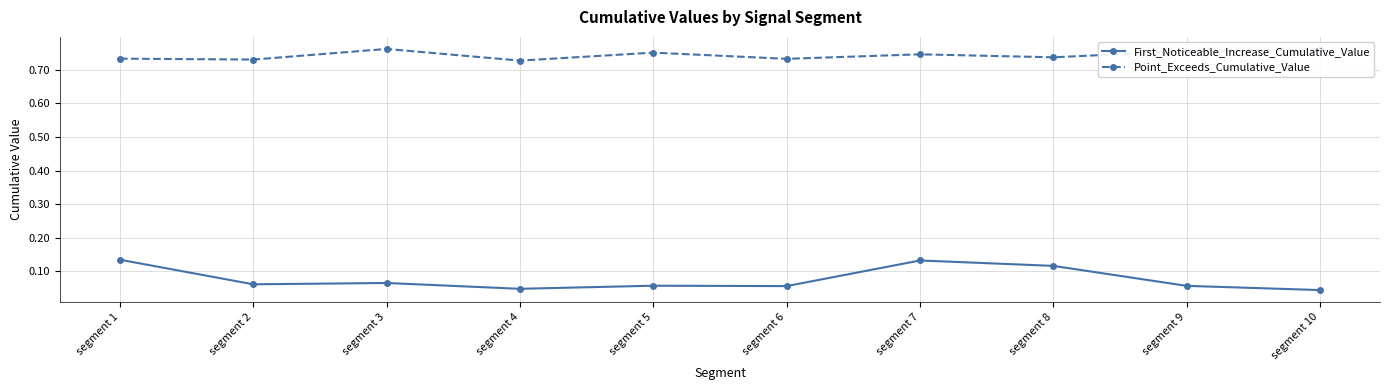

True or false: First_Noticeable_Increase_Cumulative_Value and Point_Exceeds_Cumulative_Value cross at least once.

False